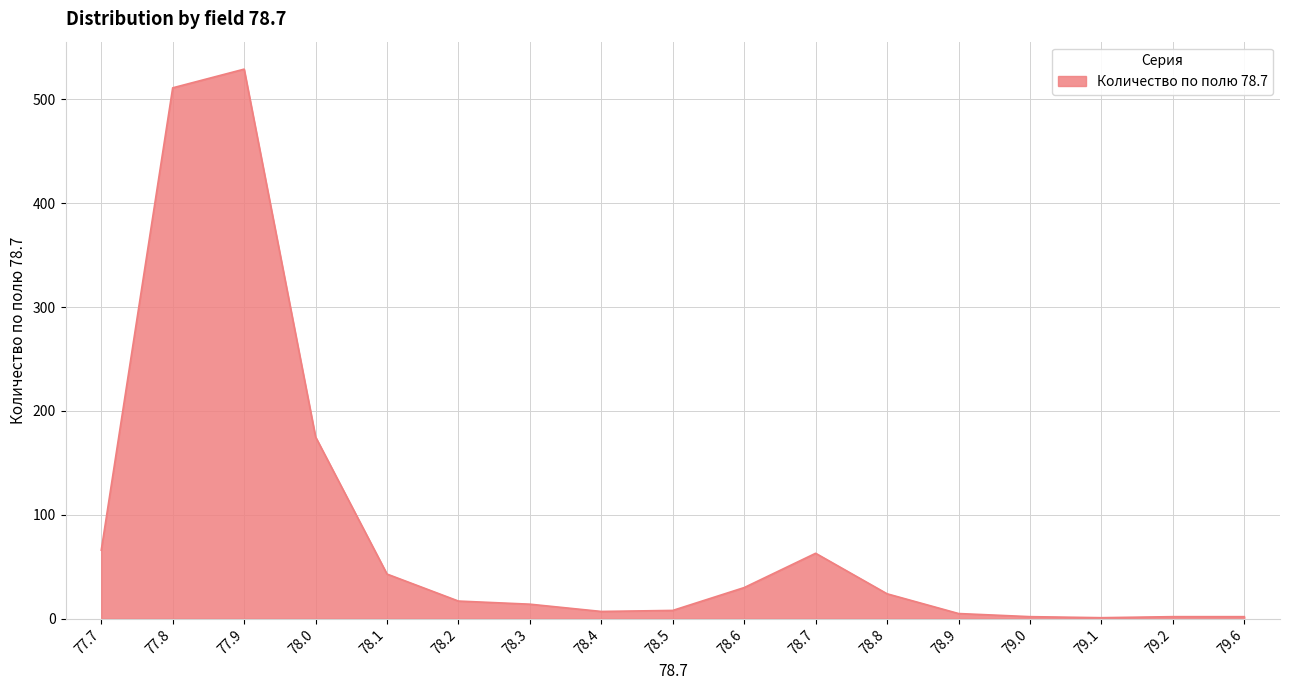

True or false: the data shows 5 at 78.9.

True